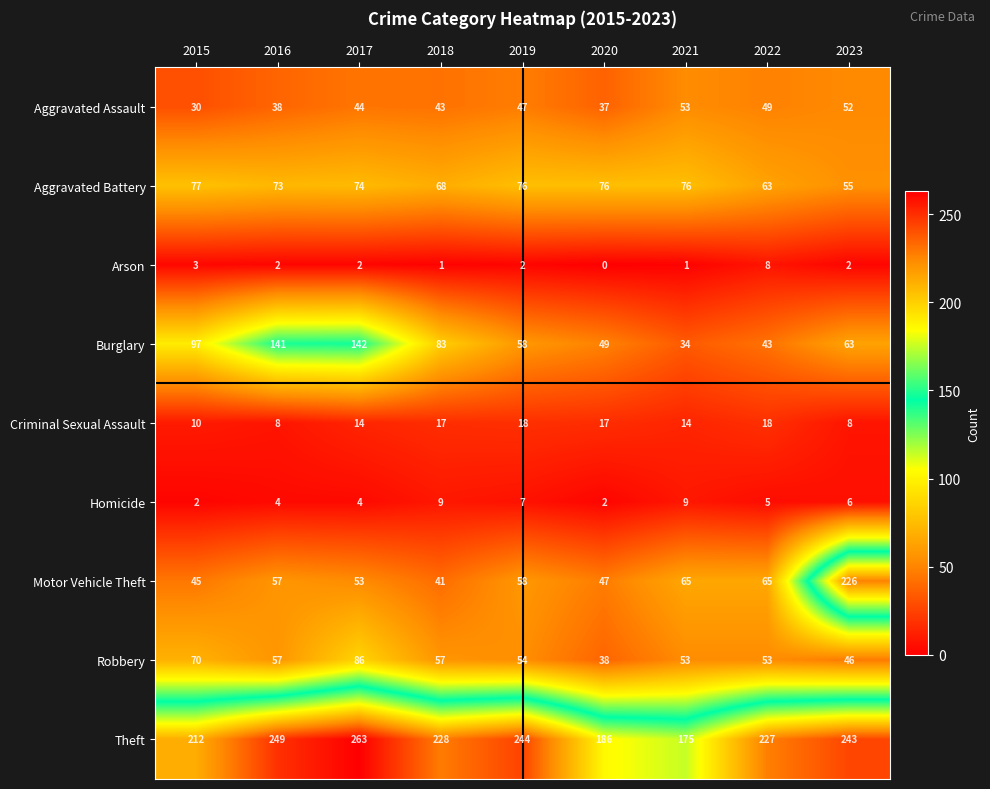

At 2015, list the series in order from largest to smallest.

Theft, Burglary, Aggravated Battery, Robbery, Motor Vehicle Theft, Aggravated Assault, Criminal Sexual Assault, Arson, Homicide